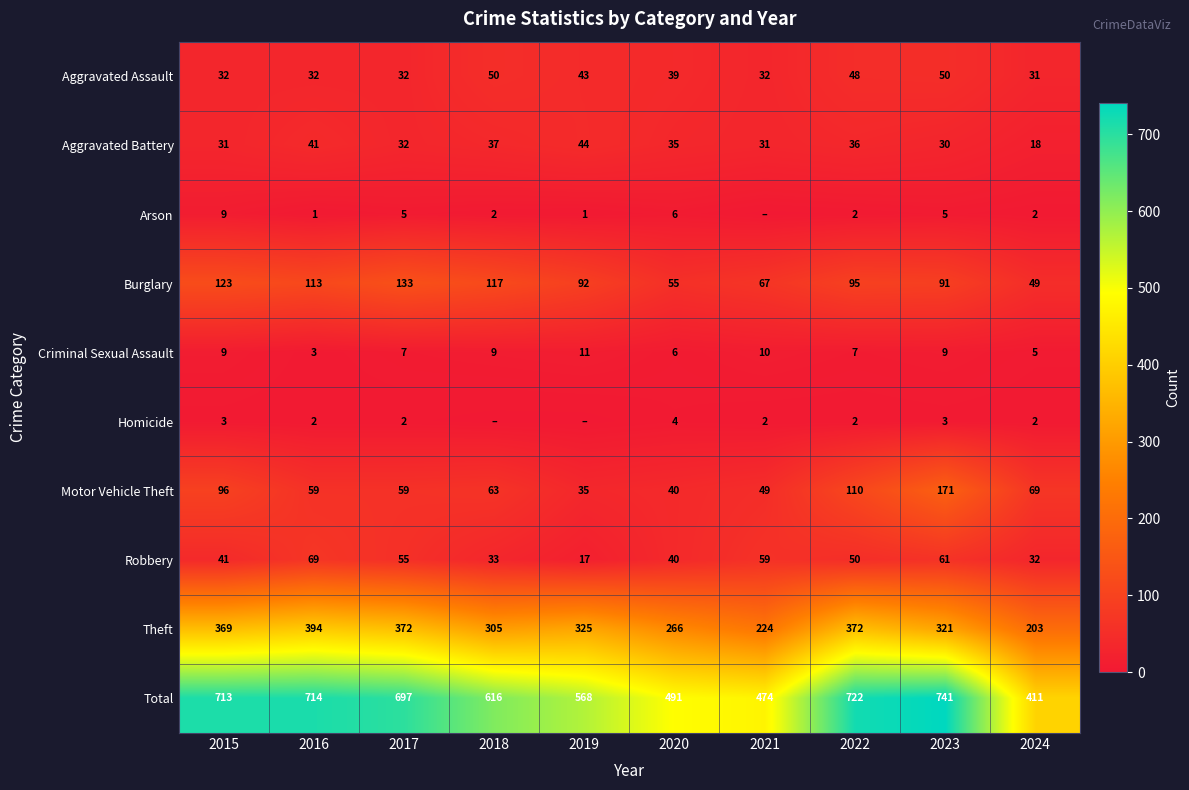

Is it true that Criminal Sexual Assault equals 5 at 2024?

True